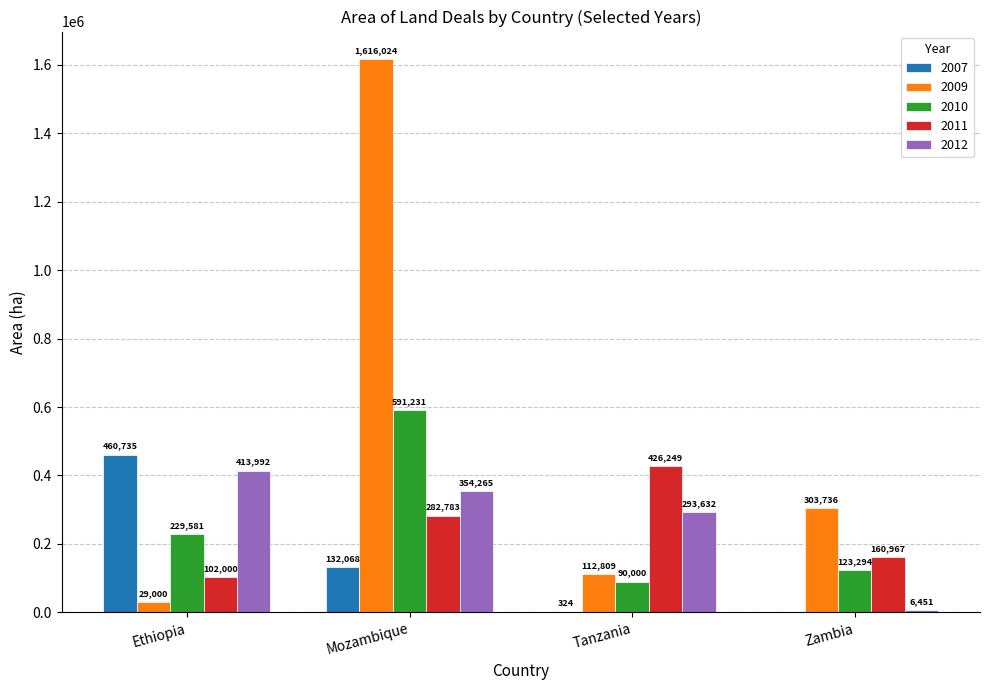

Between Tanzania and Zambia, which series saw the biggest shift?

2012